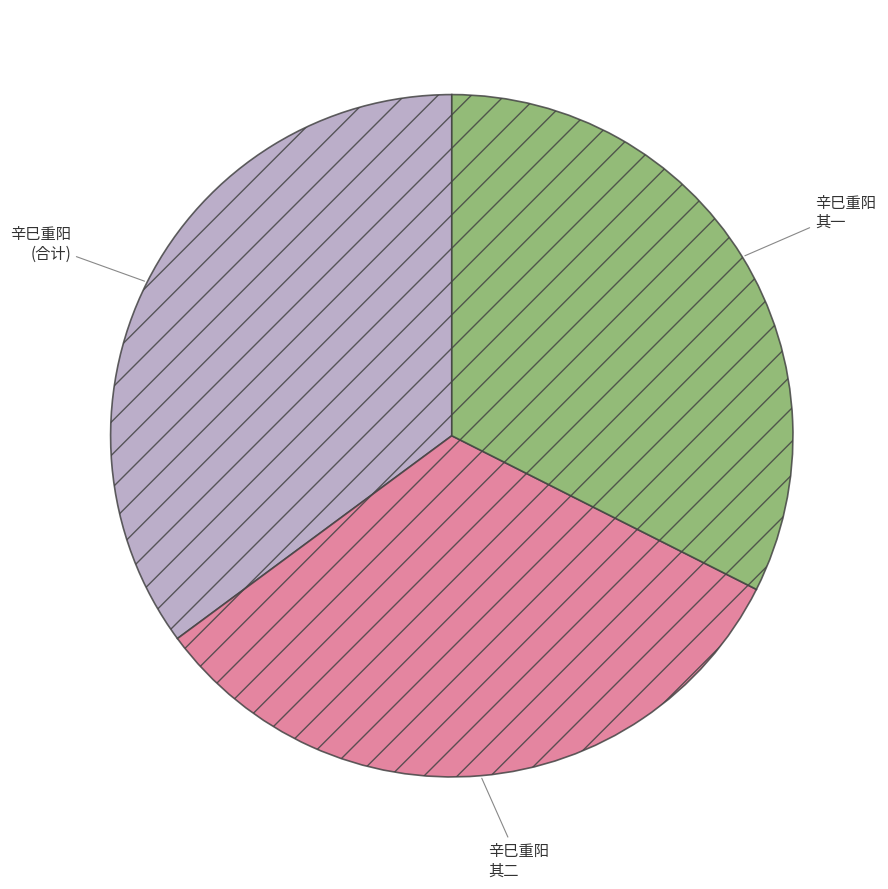

Does any single category account for the majority?

No